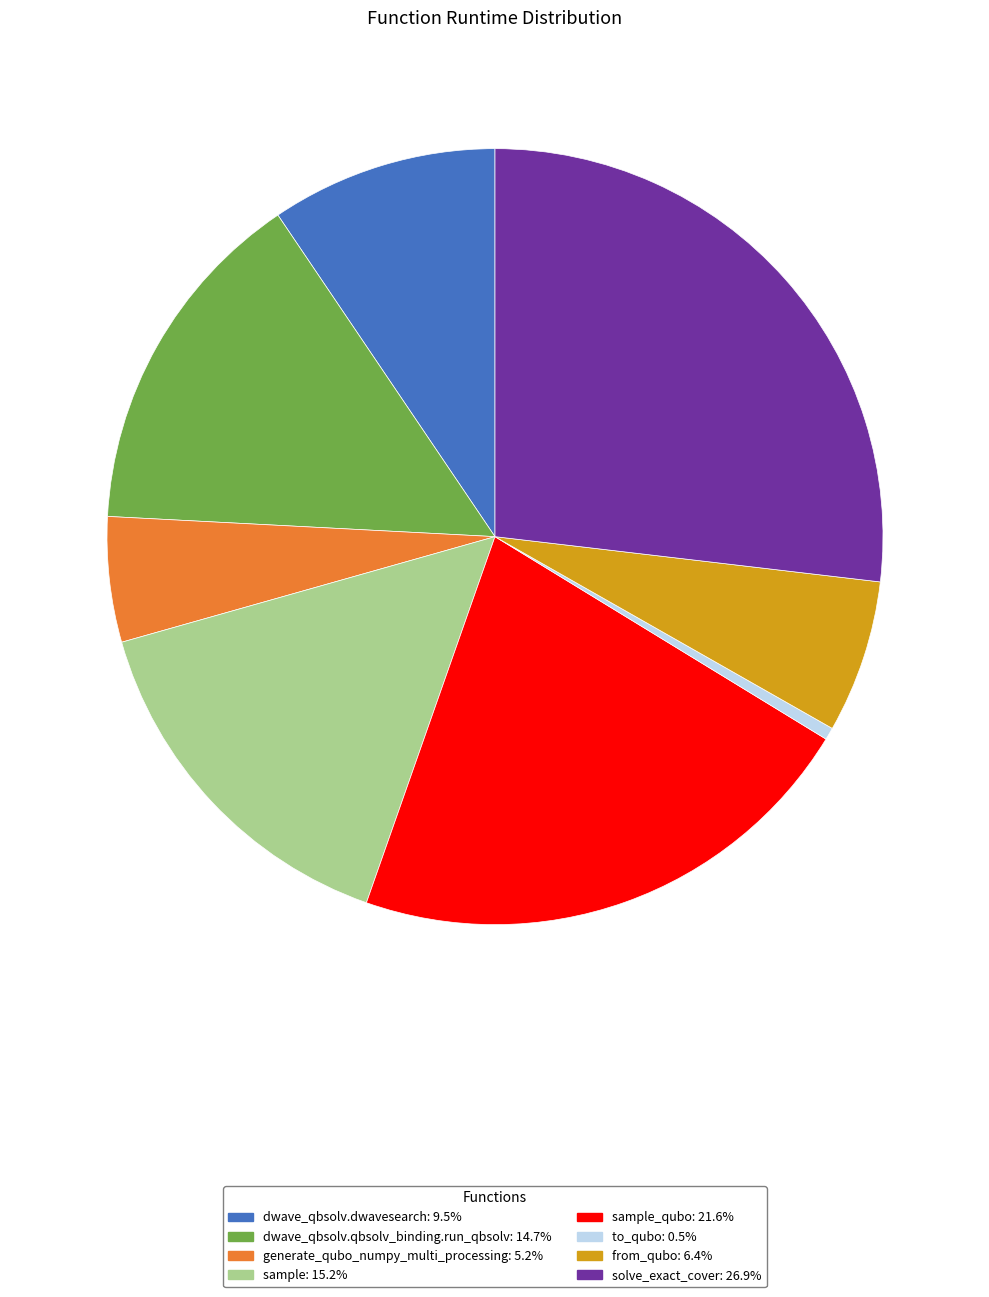

Is there any slice that represents more than half of the pie?

No